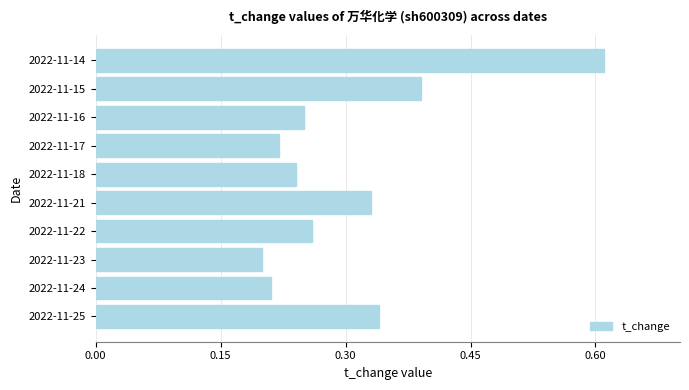

Count the values in the range 0 to 1.

10